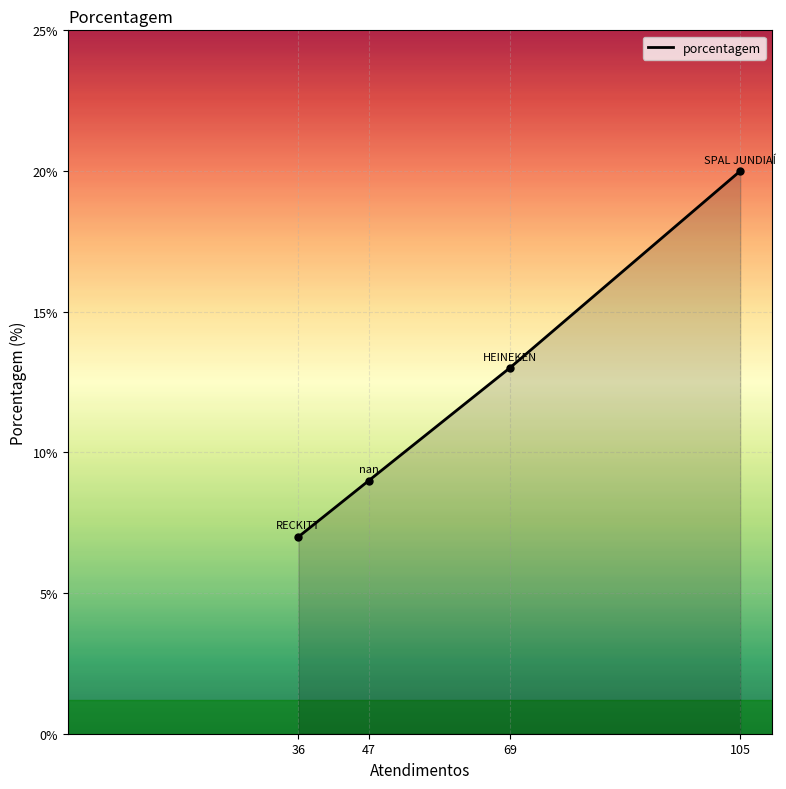

What is the approximate value at 105?

20